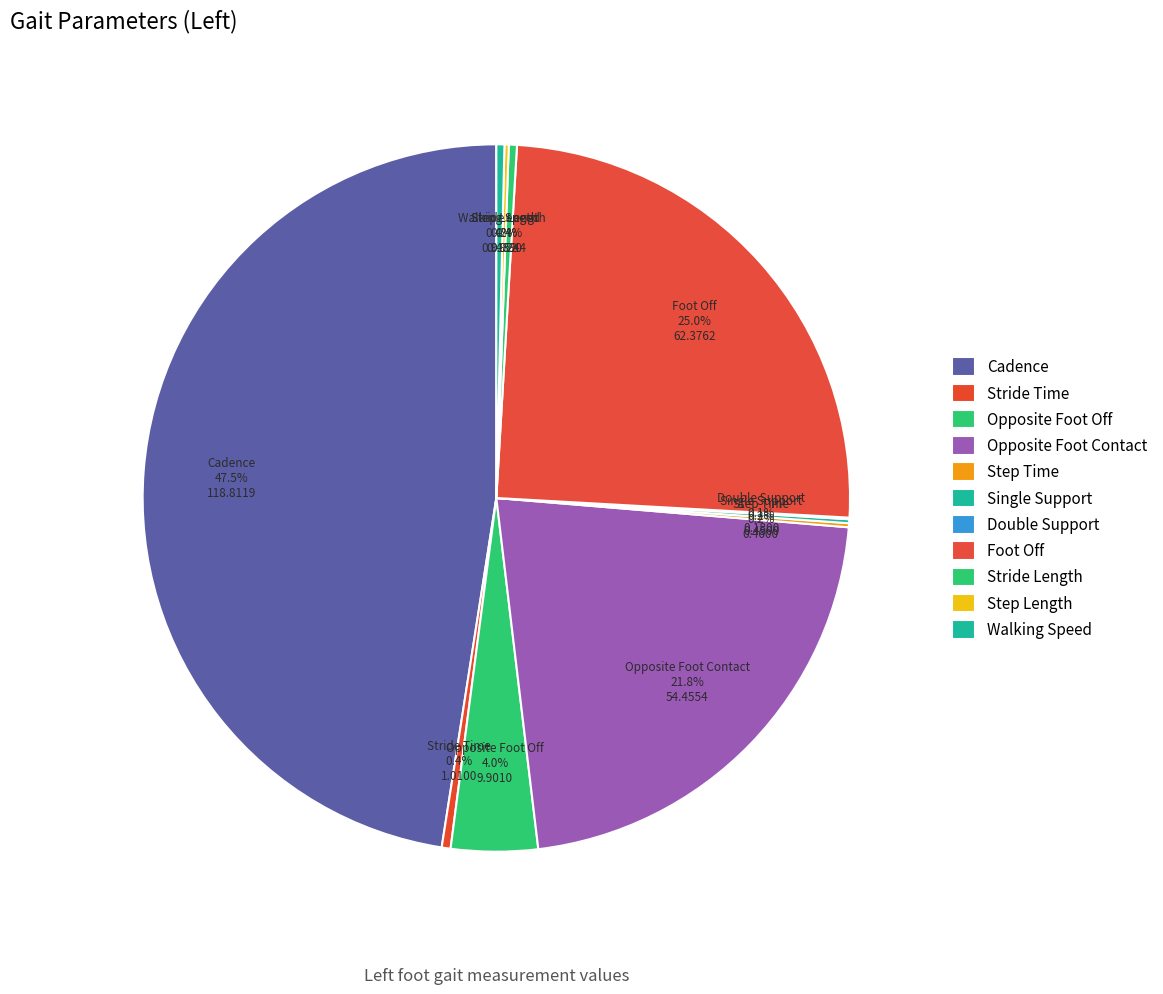

Count the number of slices in the pie.

11